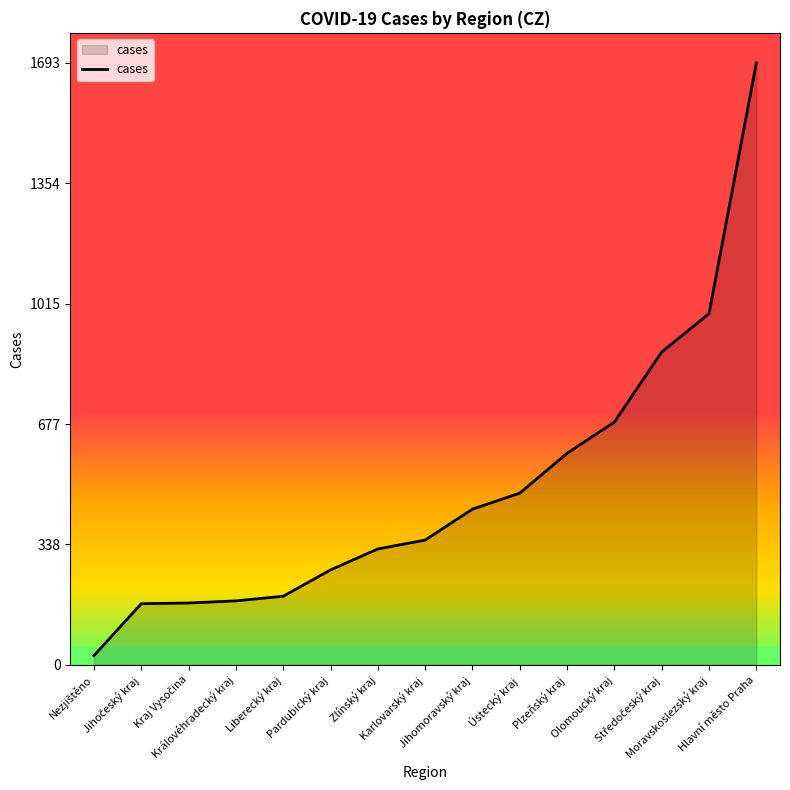

What is the maximum value shown in the chart?

1693